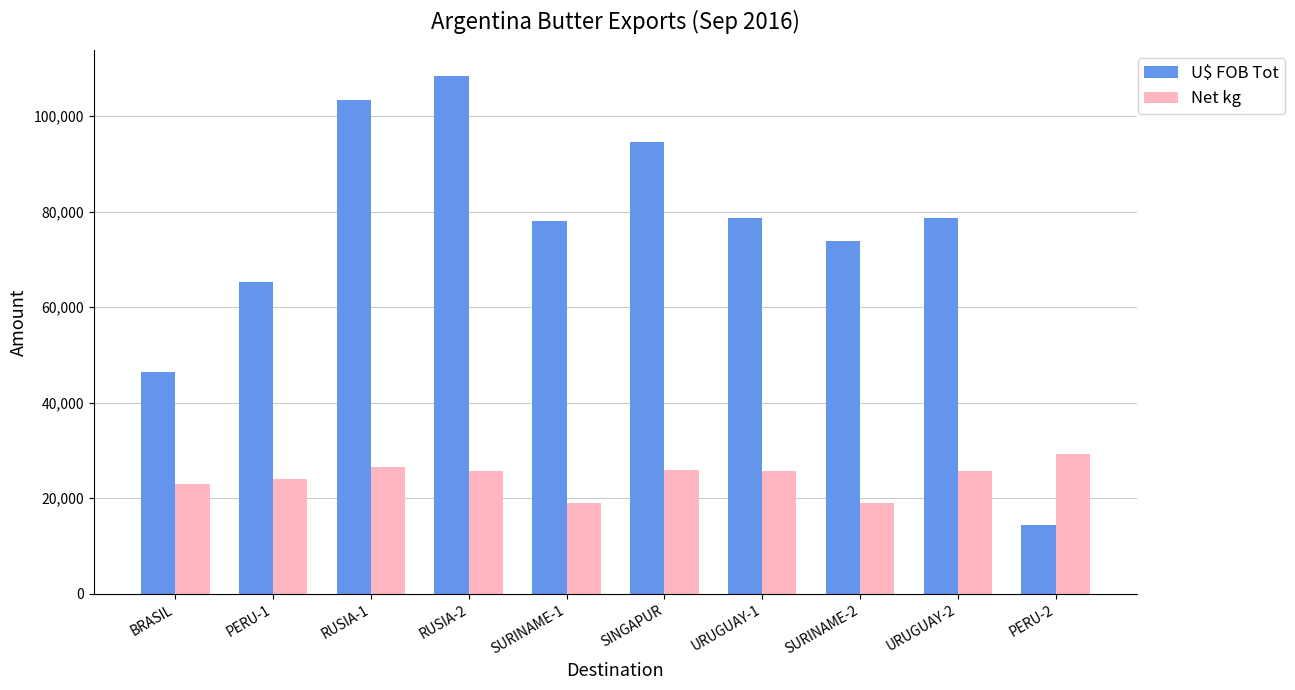

At SURINAME-1, list the series in order from largest to smallest.

U$ FOB Tot, Net kg